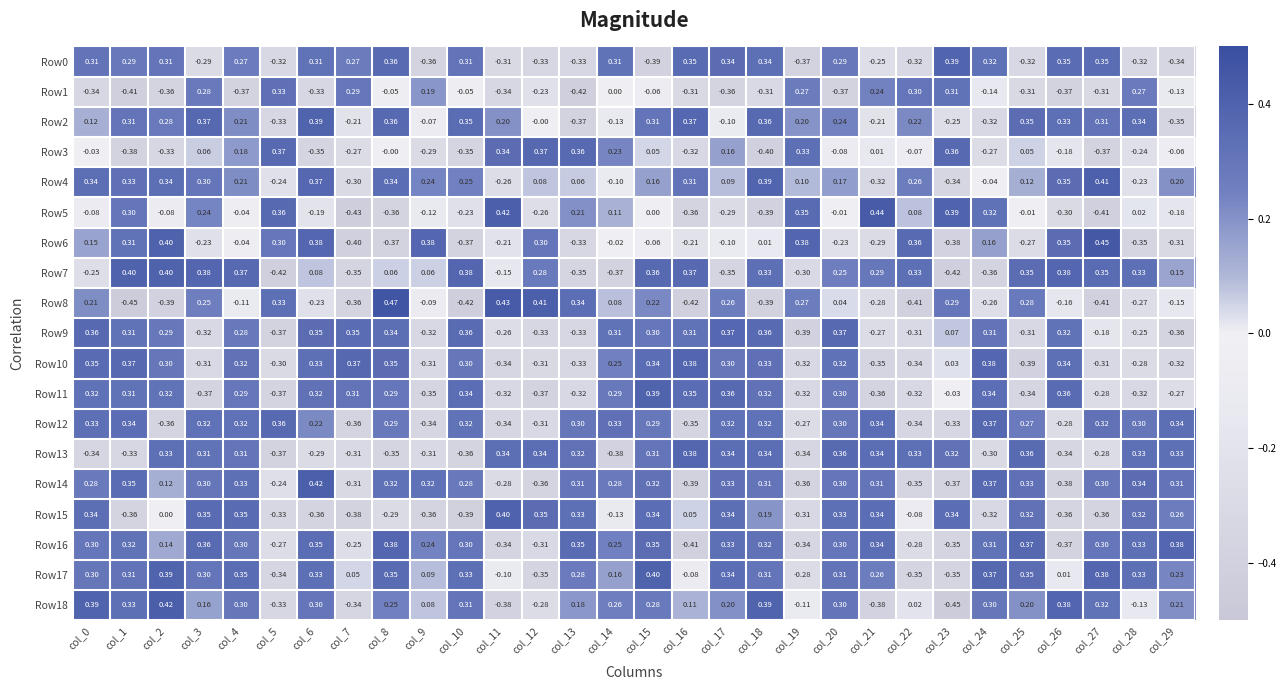

Is the value of Row14 at col_0 greater than the value of Row9 at col_10?

No